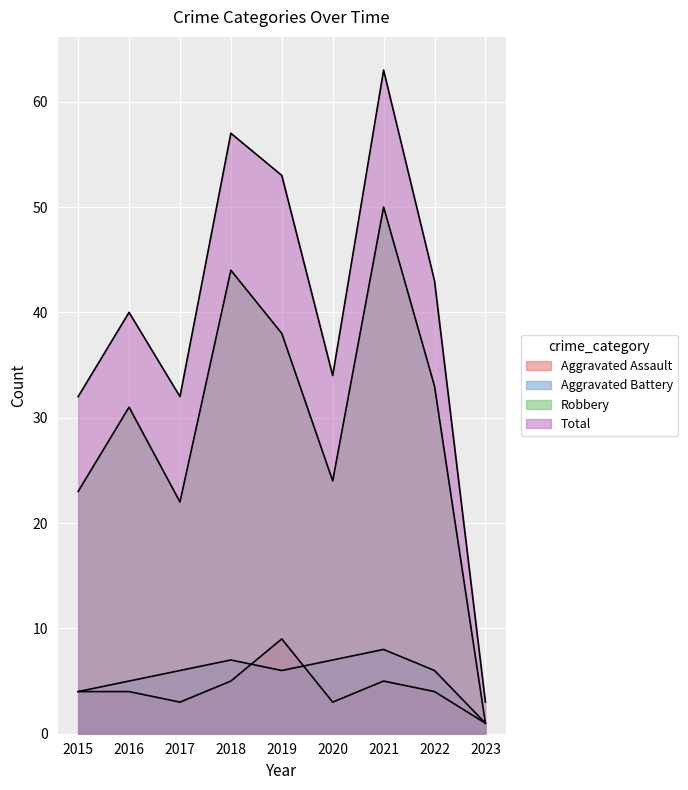

Reading left to right, list all the values displayed in this chart.

Aggravated Assault: 2015=4	2016=4	2017=3	2018=5	2019=9	2020=3	2021=5	2022=4	2023=1
Aggravated Battery: 2015=4	2016=5	2017=6	2018=7	2019=6	2020=7	2021=8	2022=6	2023=1
Robbery: 2015=23	2016=31	2017=22	2018=44	2019=38	2020=24	2021=50	2022=33	2023=1
Total: 2015=32	2016=40	2017=32	2018=57	2019=53	2020=34	2021=63	2022=43	2023=3